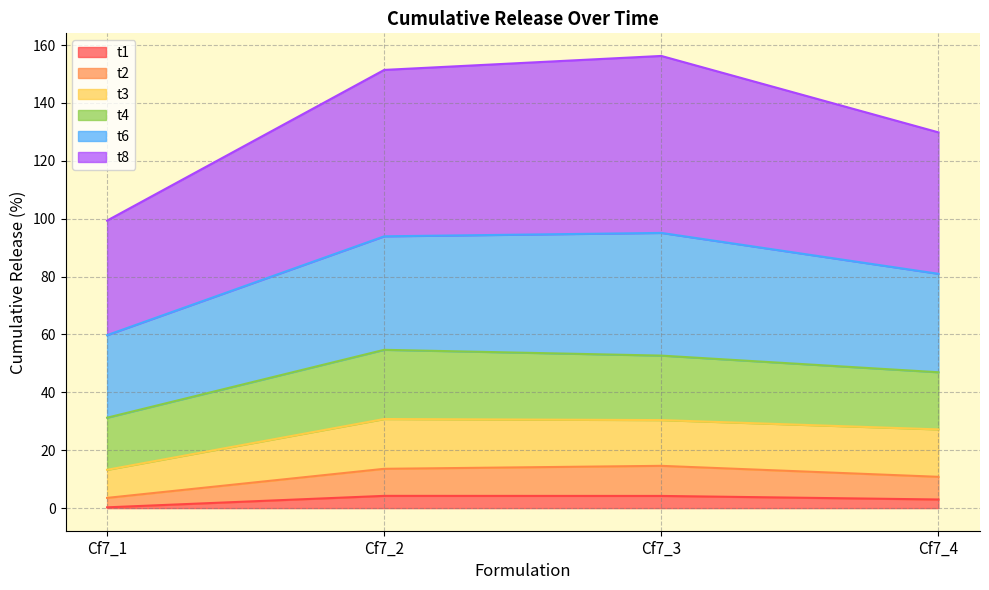

True or false: t8 and t6 intersect in this chart.

False